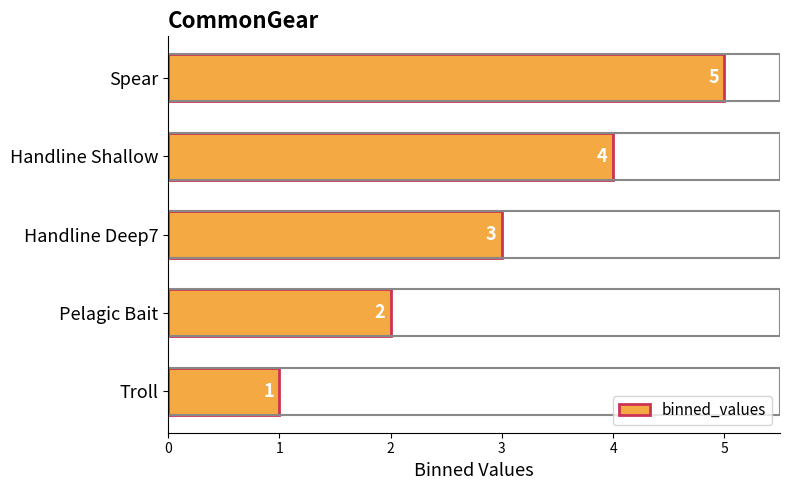

What is the change in value from Troll to Handline Shallow?

+3